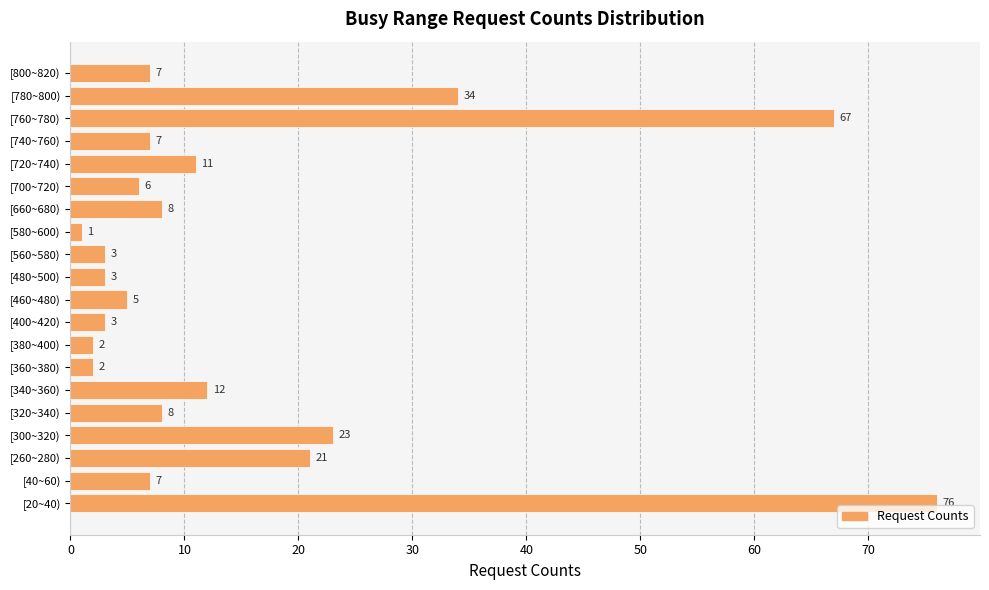

What is the average value?

15